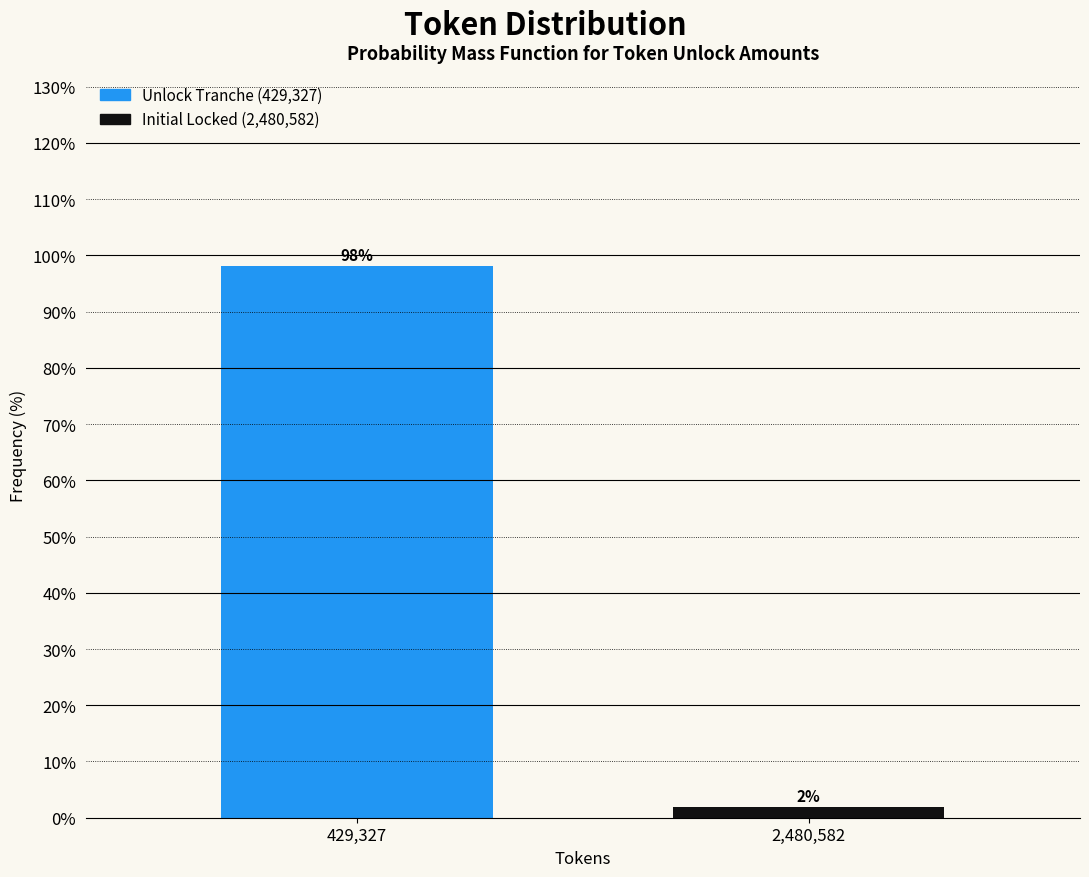

What is the sum of all values?

100.0